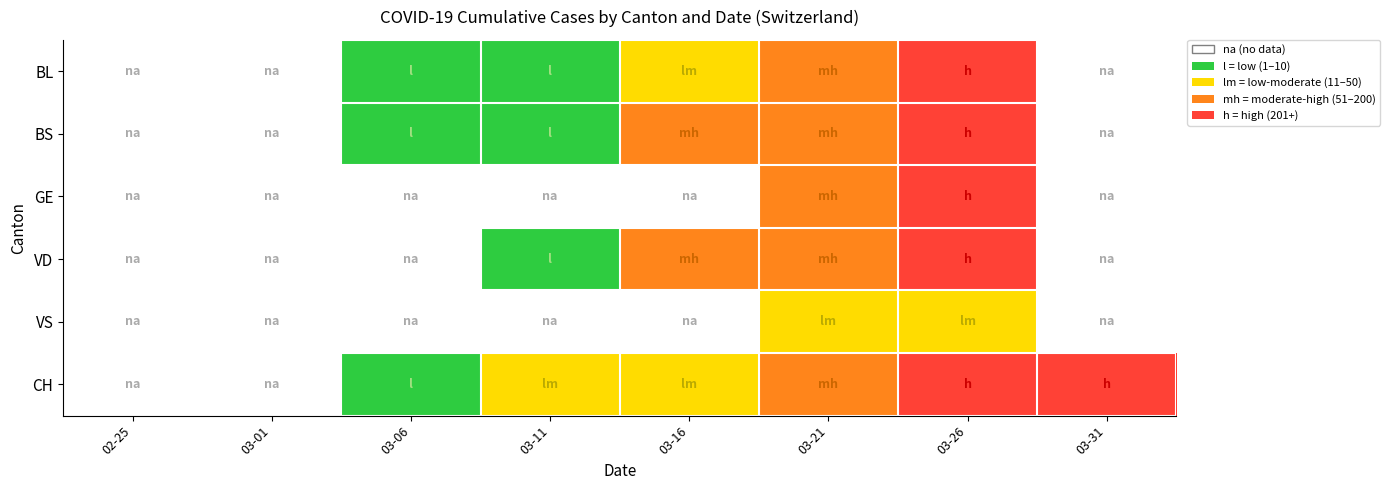

Which label corresponds to the largest value in the chart?

03-26